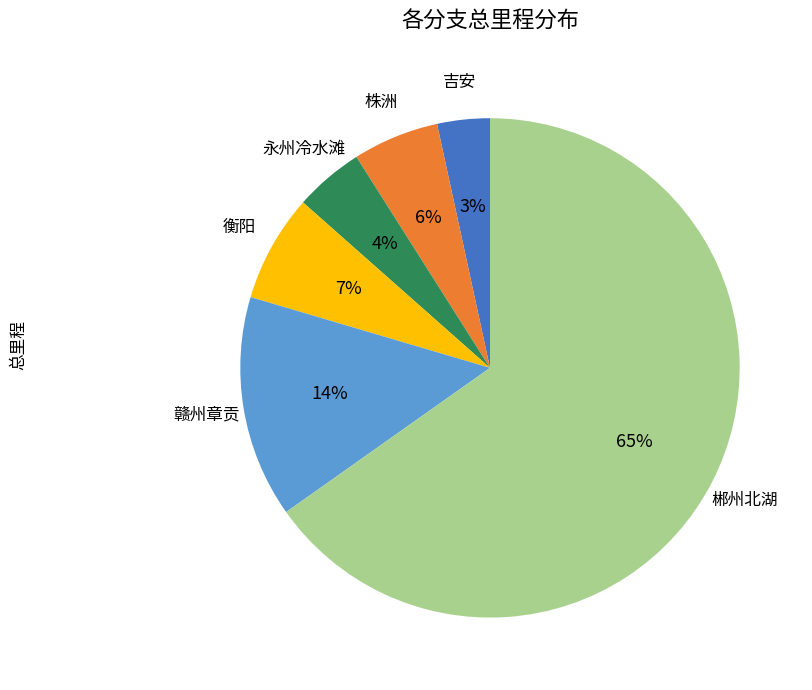

Does any single category account for the majority?

Yes